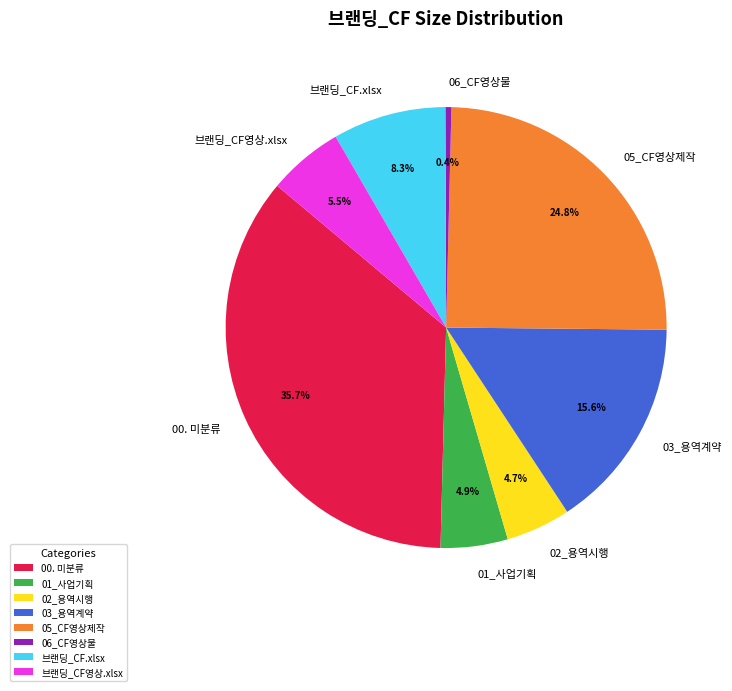

What portion of the pie excludes 06_CF영상물?

99.6%